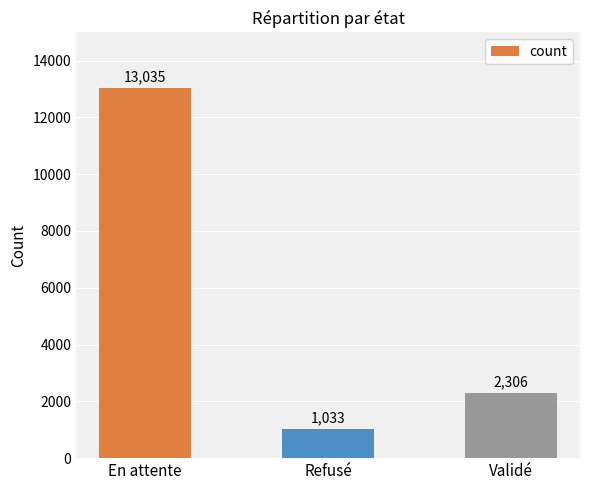

What position from the left is Validé?

3